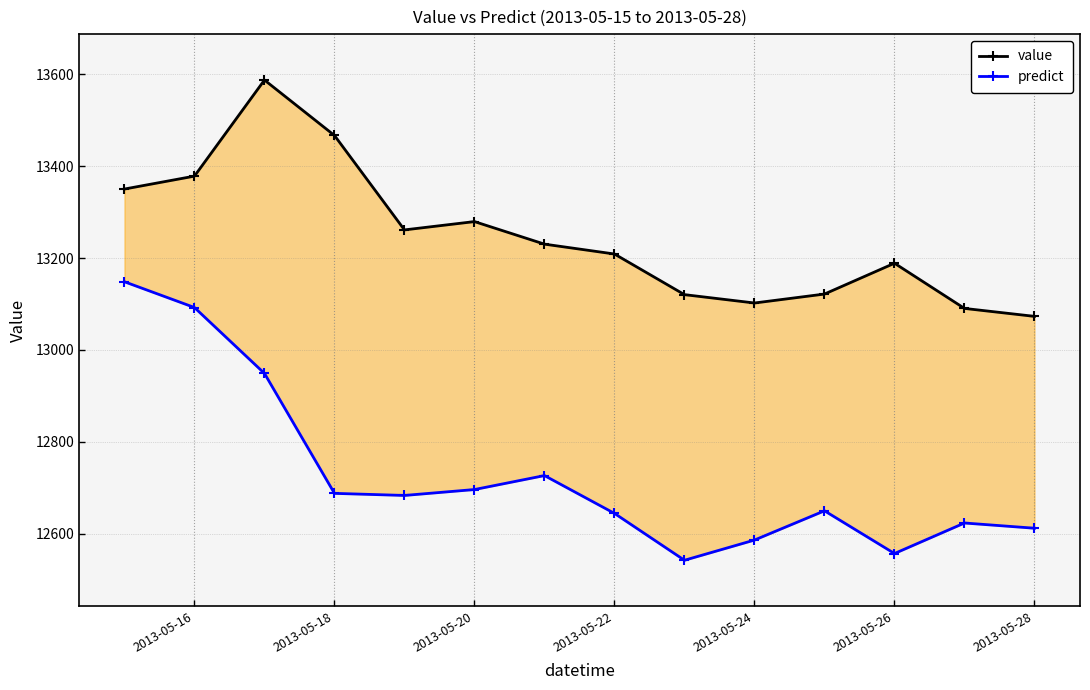

At how many categories does at least one series exceed 12969?

14